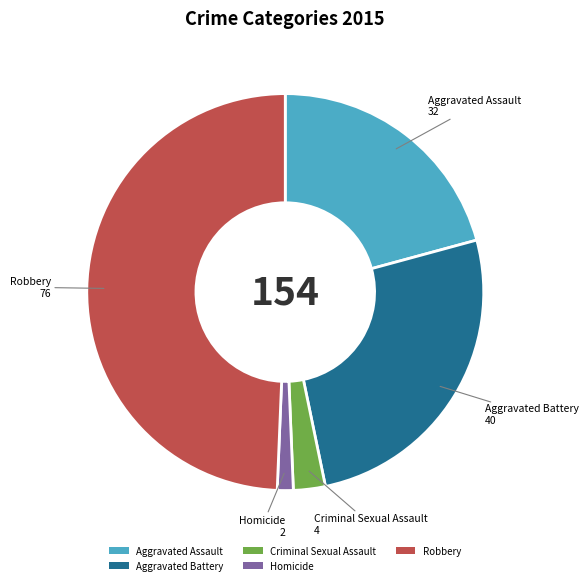

Is there a majority slice in this chart?

No